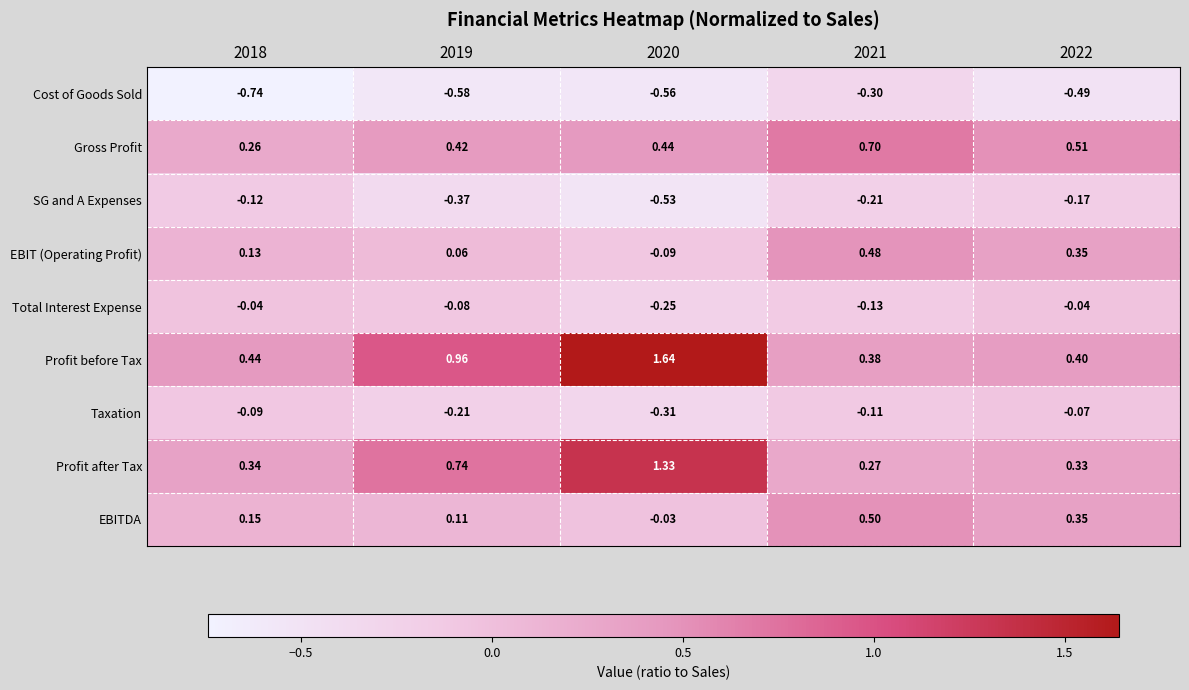

At how many categories does at least one series exceed 1?

1